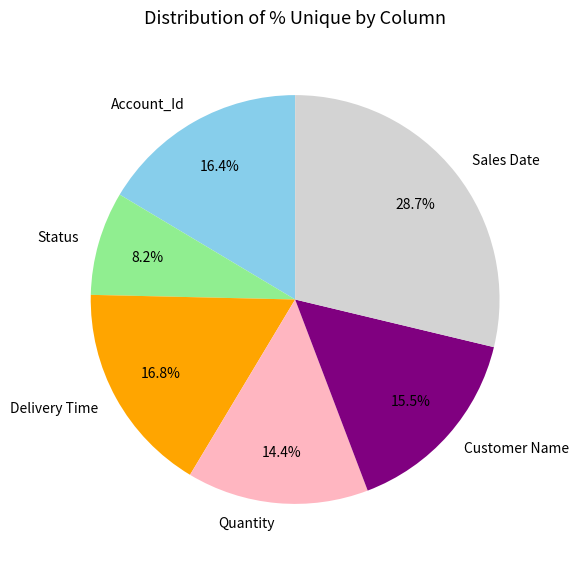

Which has a higher value, Customer Name or Status?

Customer Name